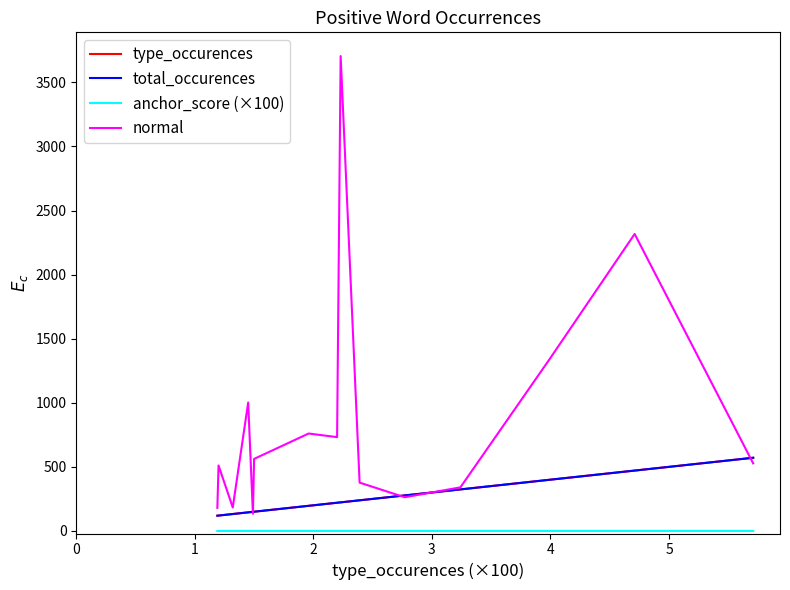

Reading left to right, list all the values displayed in this chart.

type_occurences: 571.0	471.0	399.0	324.0	277.0	239.0	223.0	220.0	196.0	150.0	149.0	145.0	132.0	120.0	119.0
total_occurences: 571.0	471.0	399.0	324.0	277.0	239.0	223.0	220.0	196.0	150.0	149.0	145.0	132.0	120.0	119.0
anchor_score (×100): 0.1	0.0	0.0	0.0	0.0	0.0	0.0	0.0	0.0	0.0	0.0	0.0	0.0	0.0	0.0
normal: 527.0	2317.0	1337.0	340.0	263.0	377.0	3705.0	732.0	760.0	562.0	134.0	1002.0	183.0	511.0	180.0